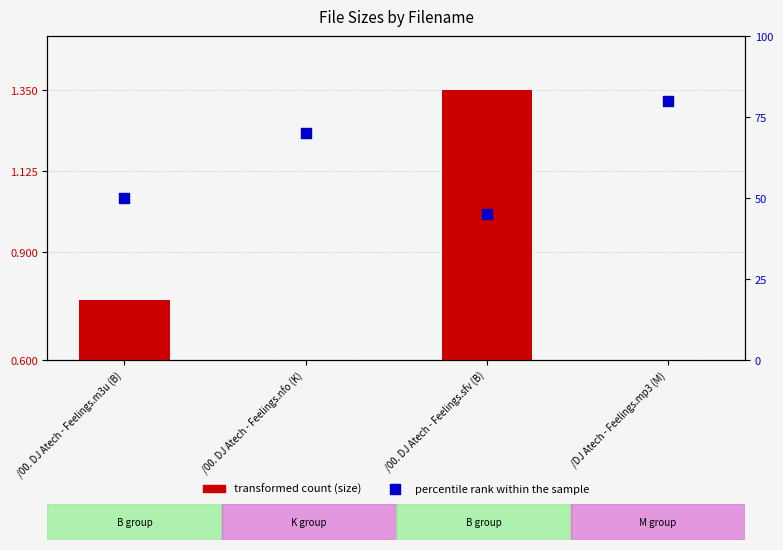

What is the ratio of the value at /00. DJ Atech - Feelings.nfo (K) to the value at /DJ Atech - Feelings.mp3 (M)?

0.9